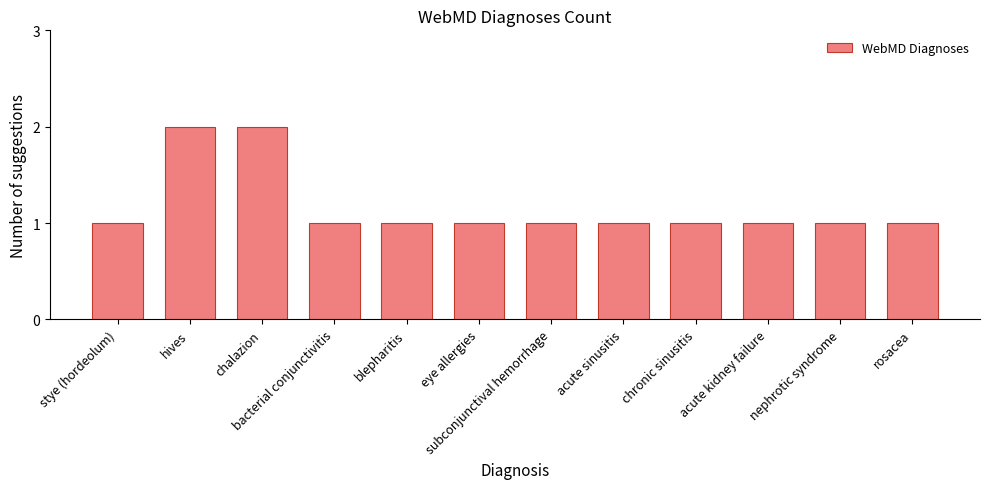

What position from the right is rosacea?

1